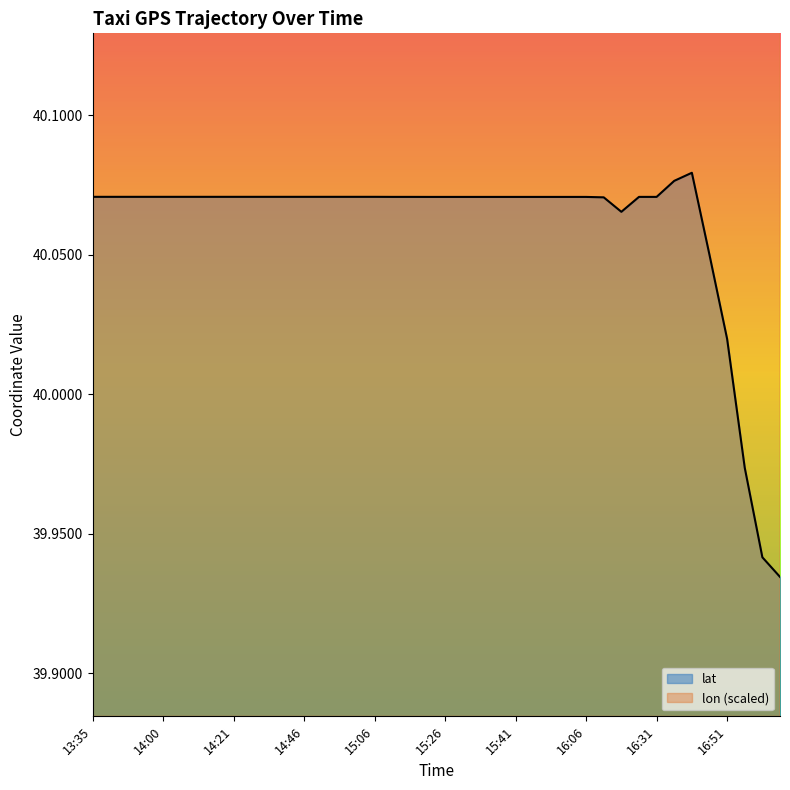

True or false: lon has a value of 36.6 at 13:40.

False